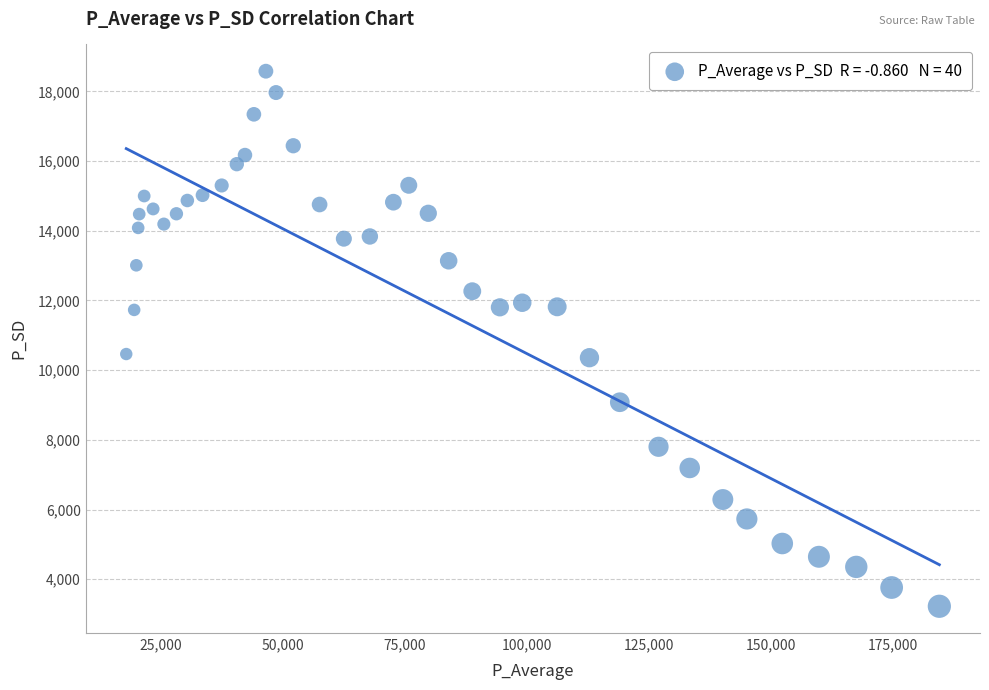

What is the range of X values (max minus min)?

166698.3